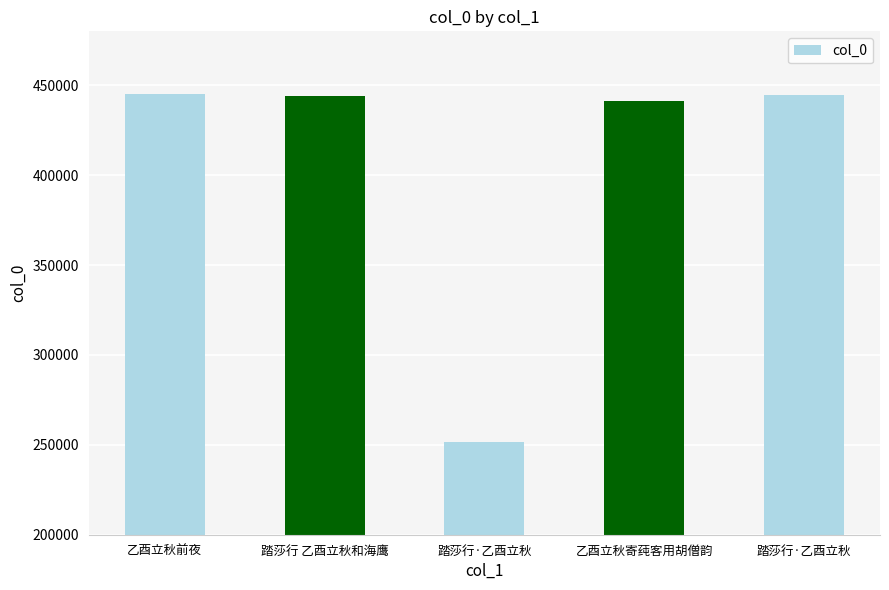

What is the sum of the values at 乙酉立秋寄莼客用胡僧韵 and 踏莎行·乙酉立秋?

885779